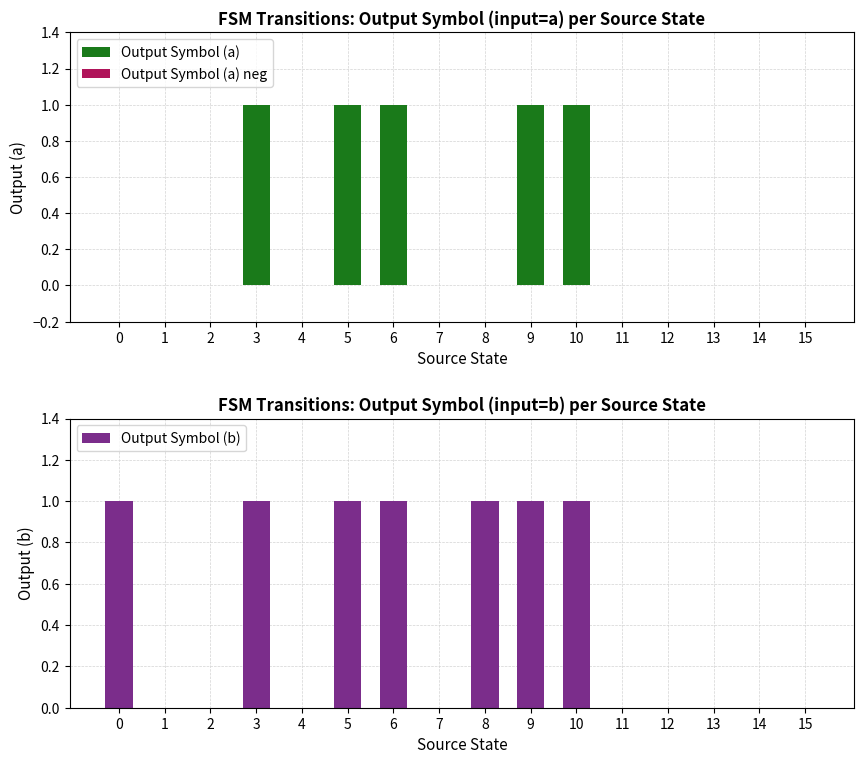

List the series in order of their overall mean, highest first.

Output Symbol (b), Output Symbol (a), Output Symbol (a) neg